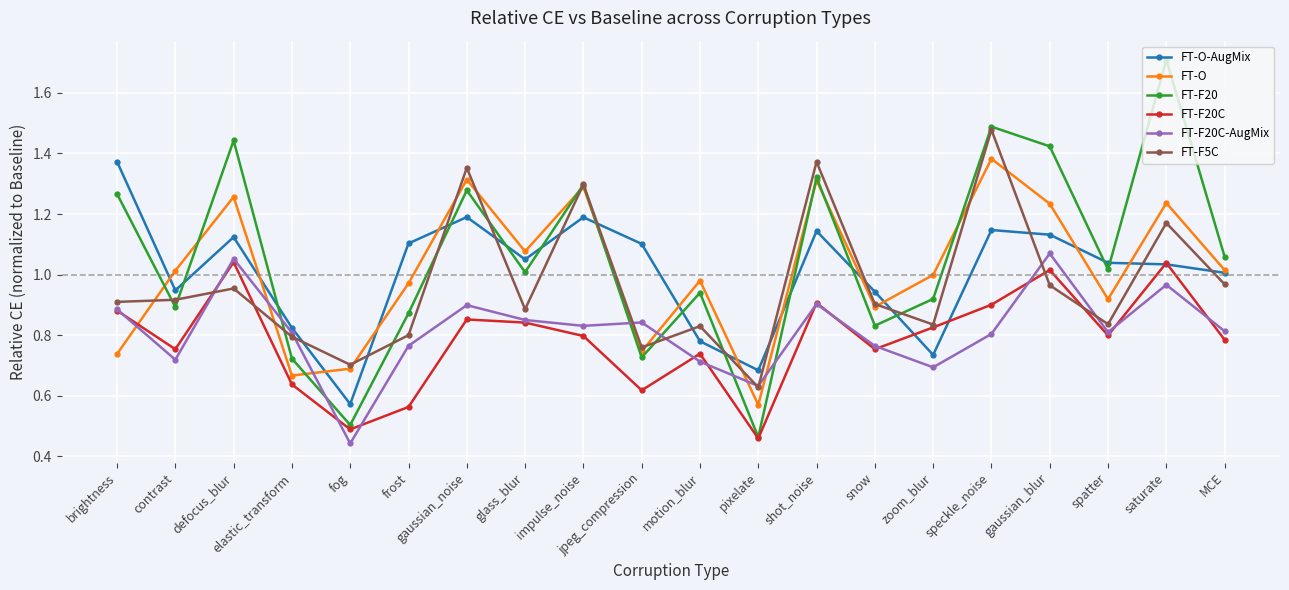

Which category has the highest value across all series?

saturate